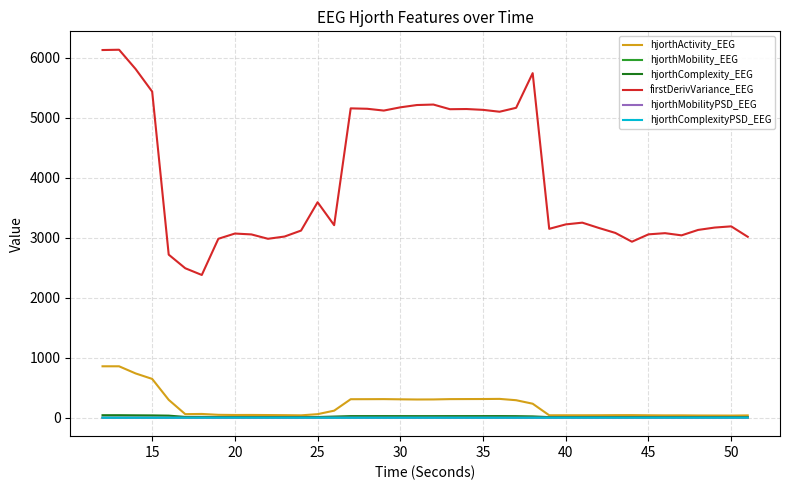

Which series has the largest total across all categories?

firstDerivVariance_EEG